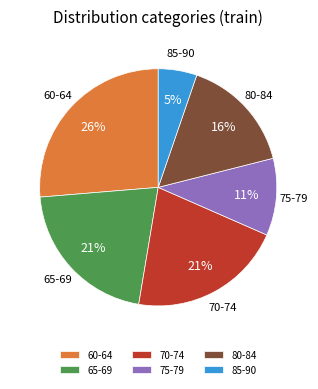

Combined, do 65-69 and 70-74 account for over 50%?

No